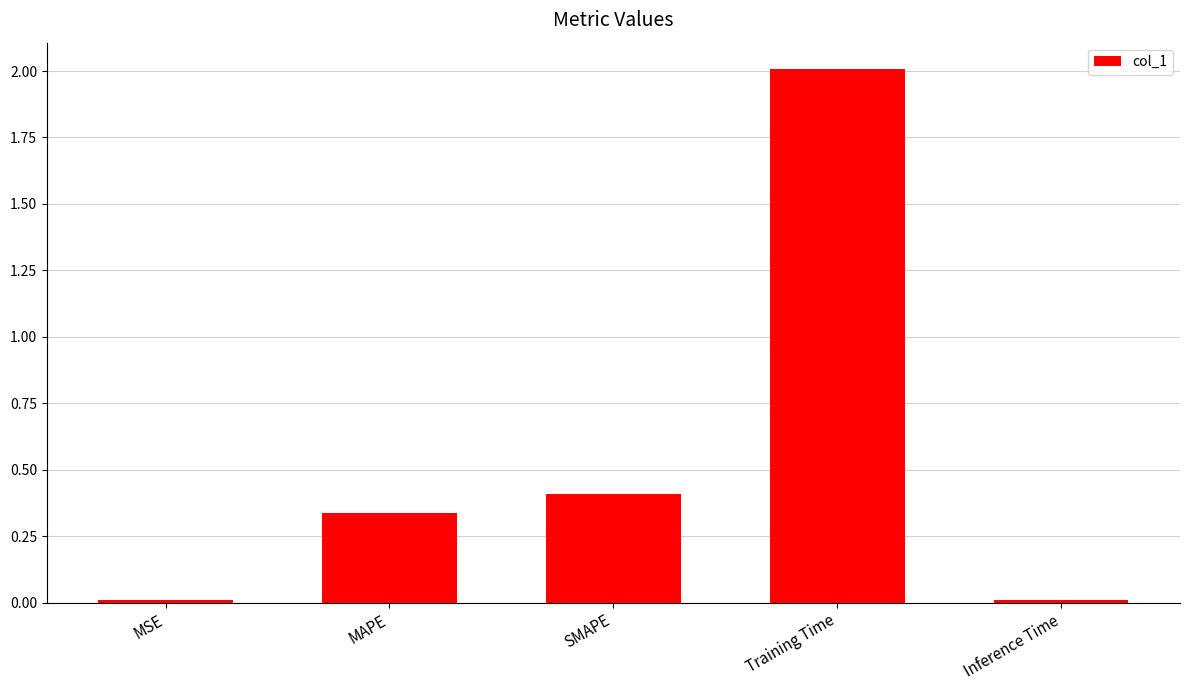

How many bars are there in total?

5